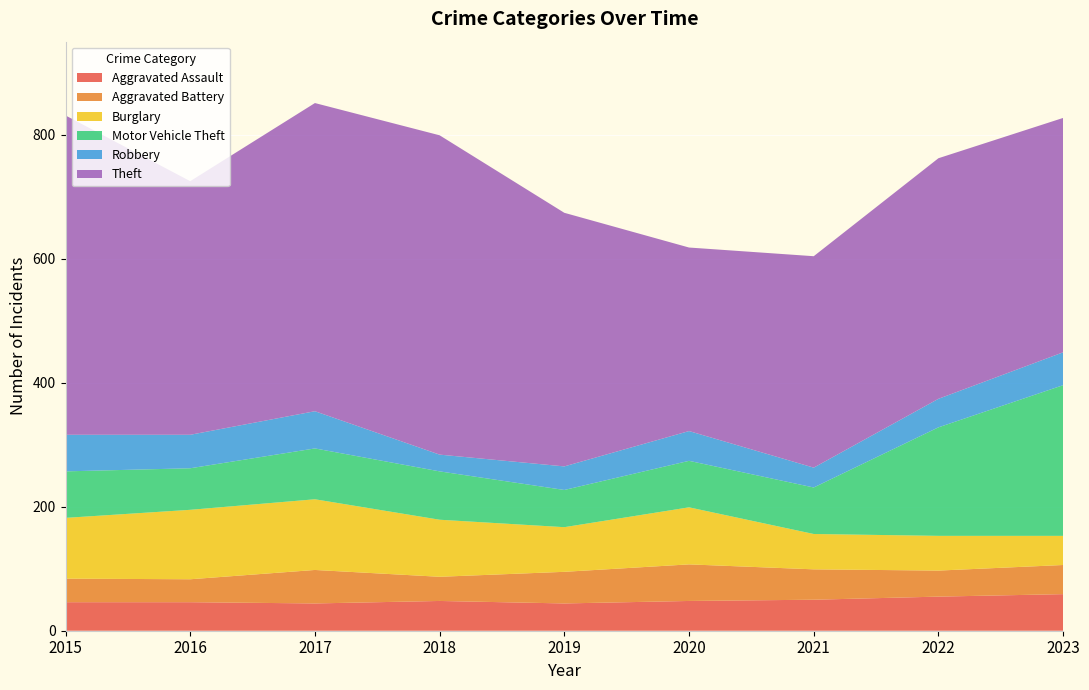

Reading right to left, list all the values displayed in this chart.

Aggravated Assault: 59	55	50	48	44	48	44	46	46
Aggravated Battery: 47	42	49	59	51	39	54	37	38
Burglary: 47	56	57	92	72	92	114	112	98
Motor Vehicle Theft: 243	175	75	75	60	78	82	67	75
Robbery: 53	46	32	48	38	27	60	54	59
Theft: 378	388	341	296	409	515	497	409	515